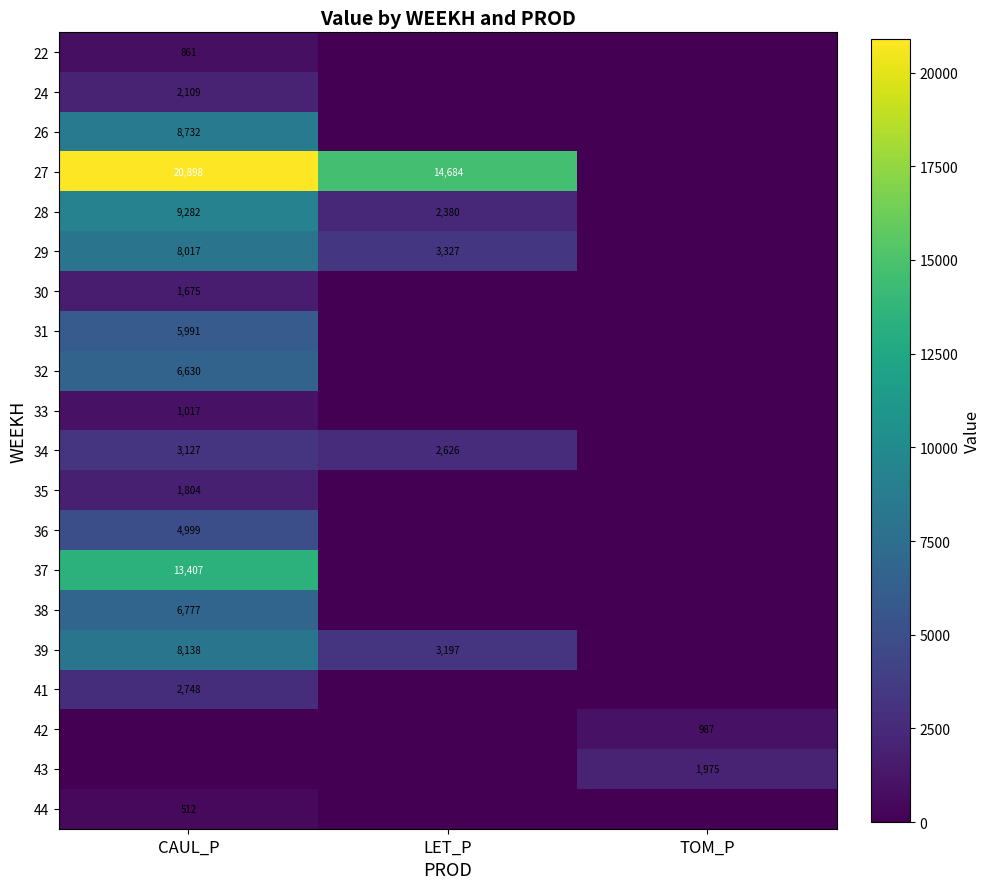

True or false: 32 has a value of 9247 at CAUL_P.

False